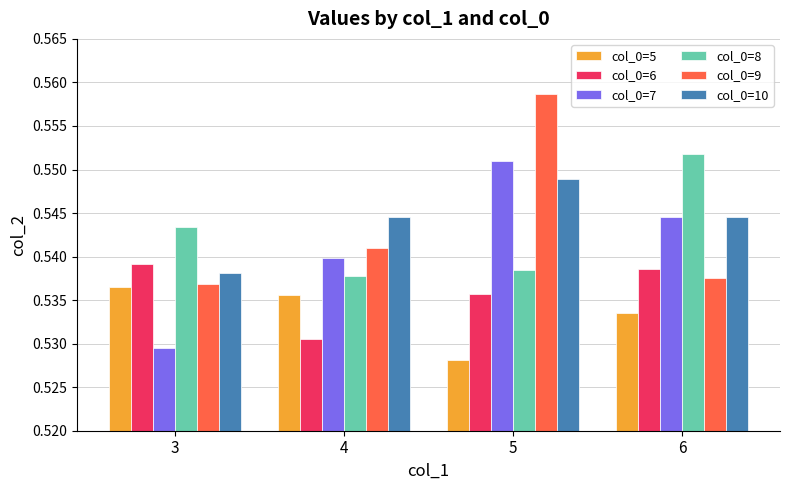

Where is col_0=7 nearest to the value 0?

3